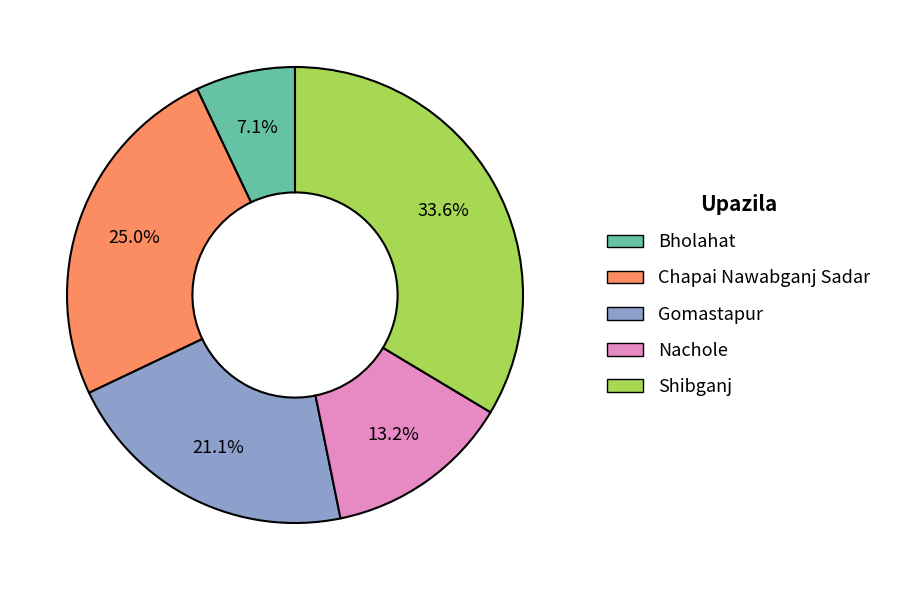

Combined, do Gomastapur and Shibganj account for over 50%?

Yes